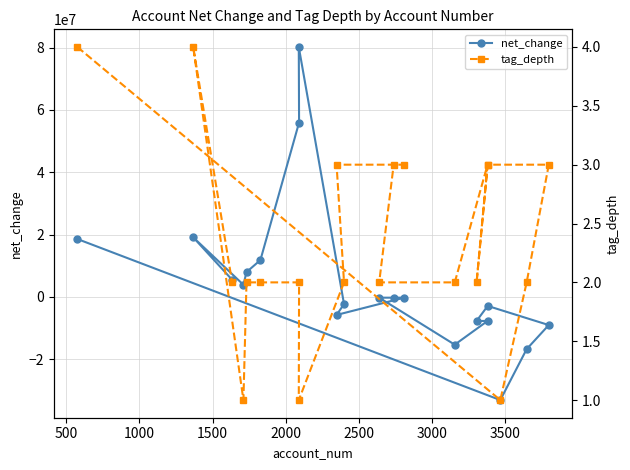

What are all the series names shown in the legend?

net_change, tag_depth